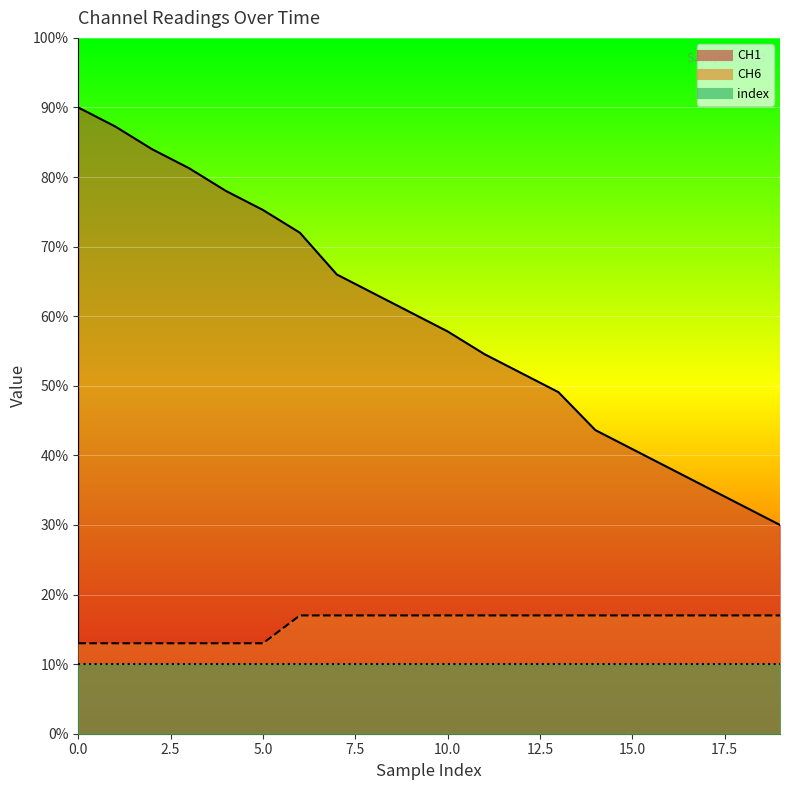

What value does the CH6 series have at 3?

13.0